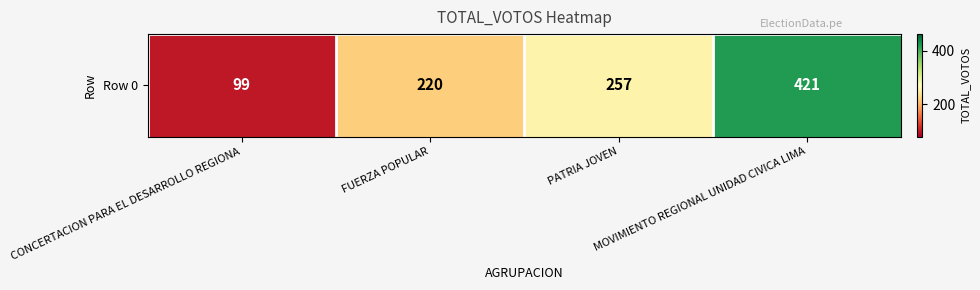

What is the smallest value displayed?

99